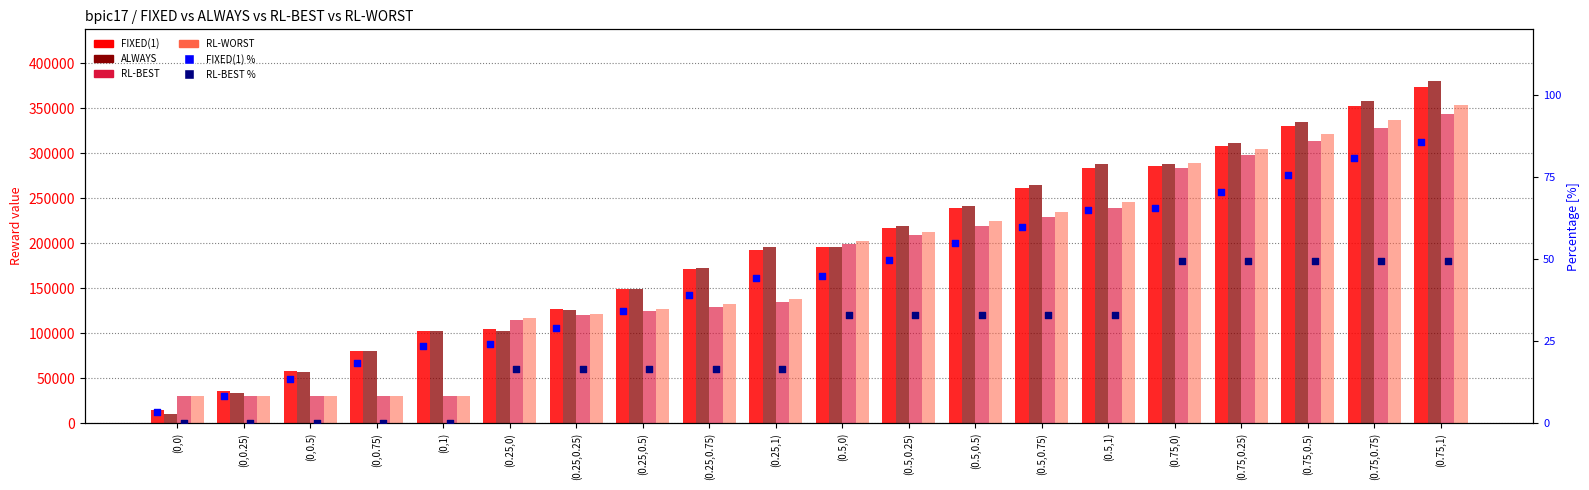

What is the total value across all series at (0.75,0.75)?

1374495.2